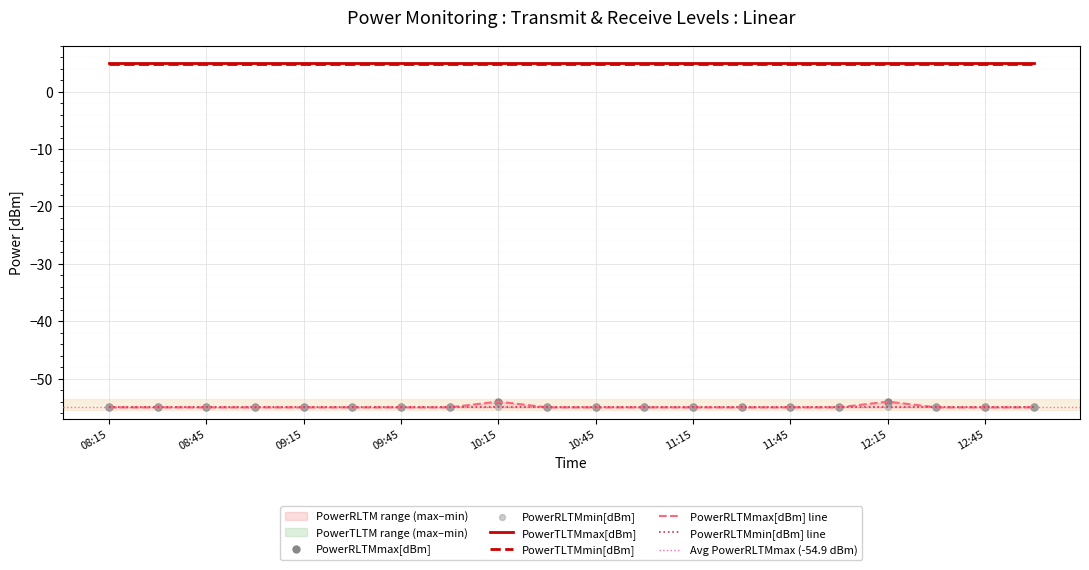

Which series has the largest Y range (max minus min)?

PowerRLTMmax[dBm]